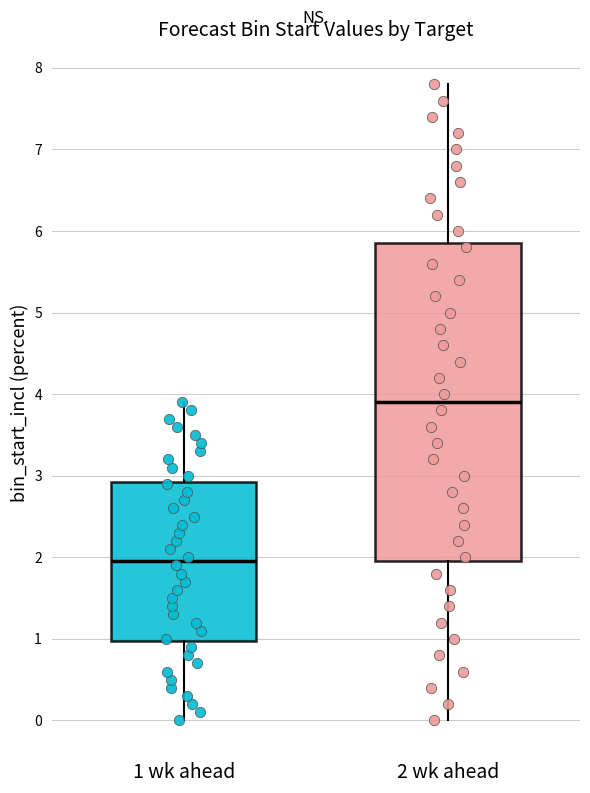

Which box has the highest median line?

2 wk ahead